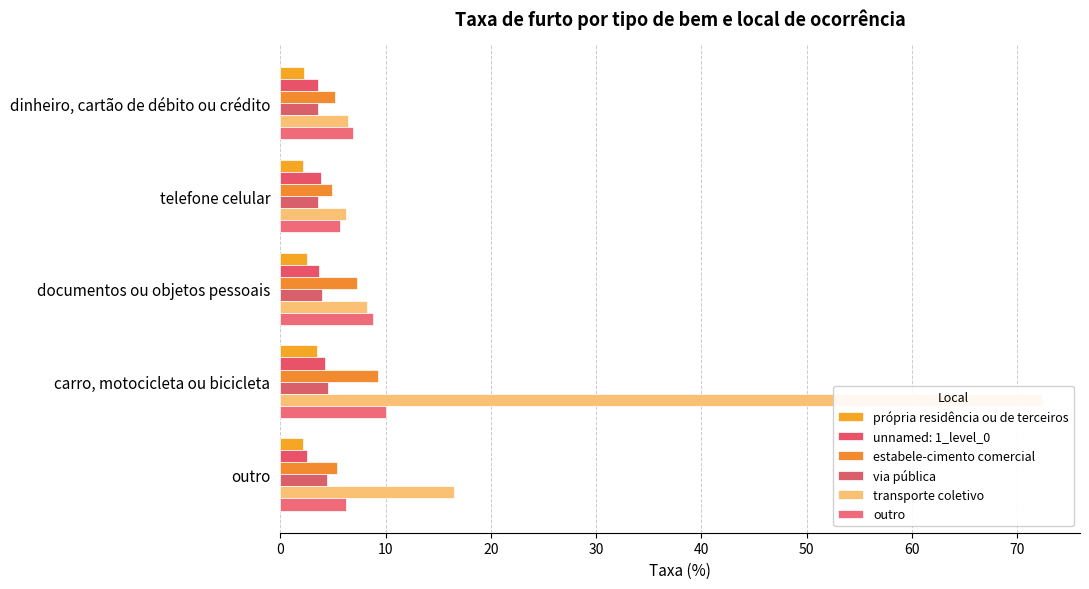

At how many categories does at least one series exceed 62?

1